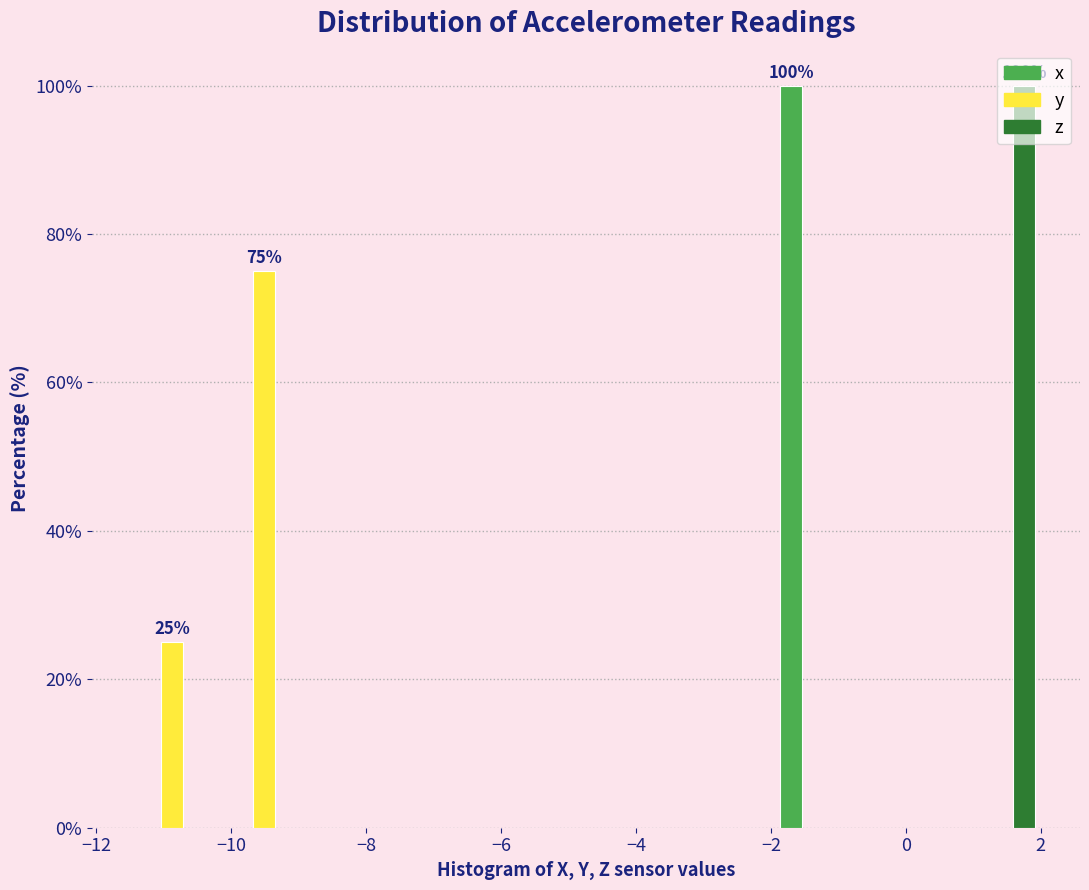

In the x series, which range on the x-axis has the tallest bar?

-2.0 to -0.6